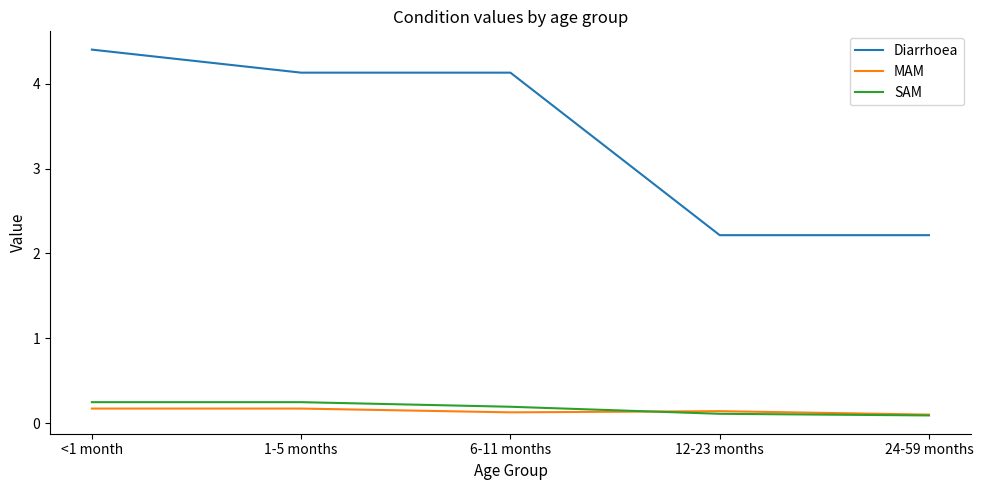

What position from the right is 12-23 months?

2